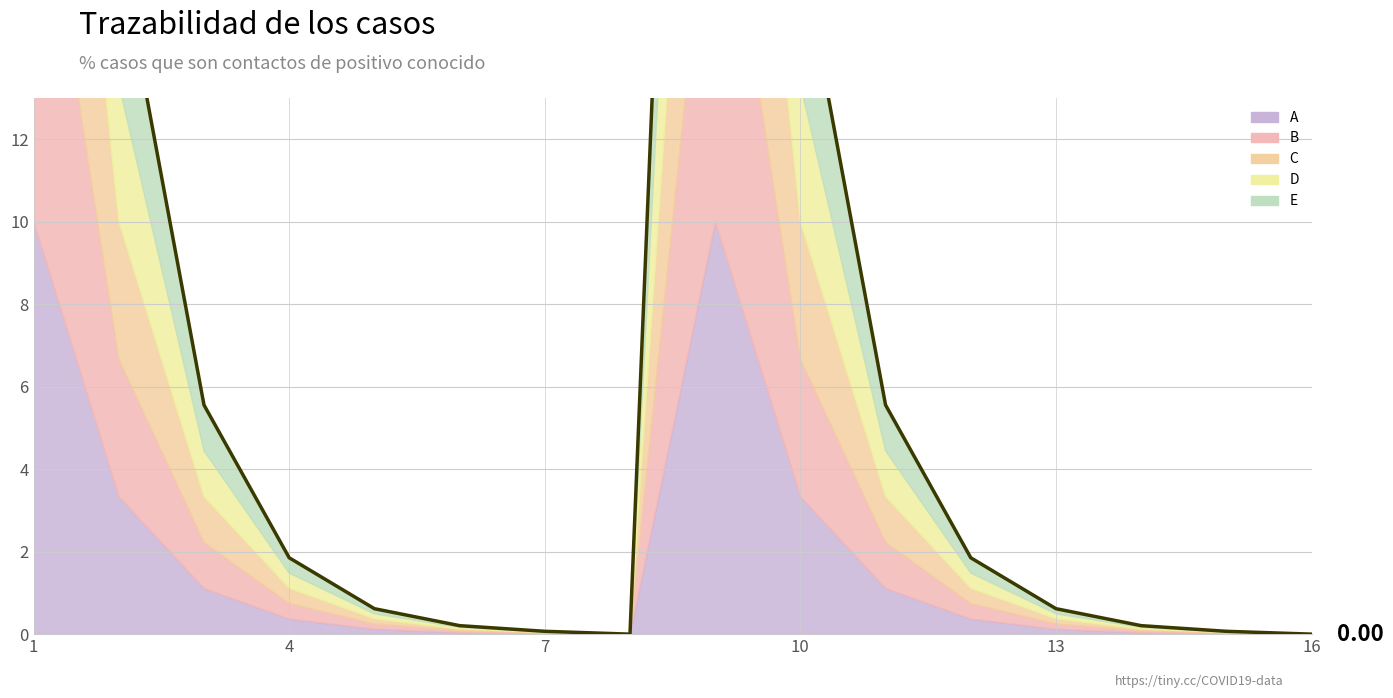

How many lines are shown in the chart?

1